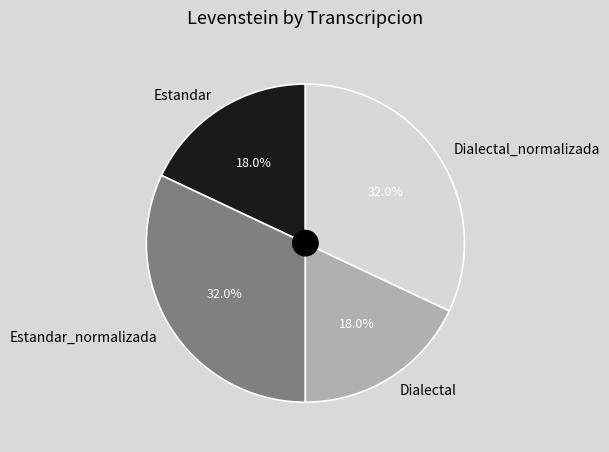

How much of the chart is everything except Estandar?

82.0%